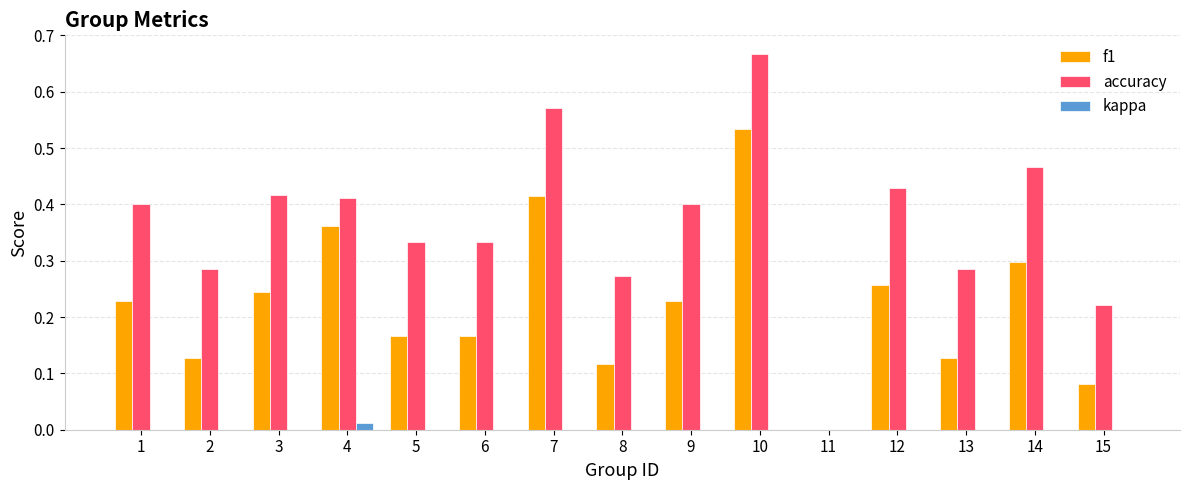

Which label corresponds to the largest value in the chart?

10